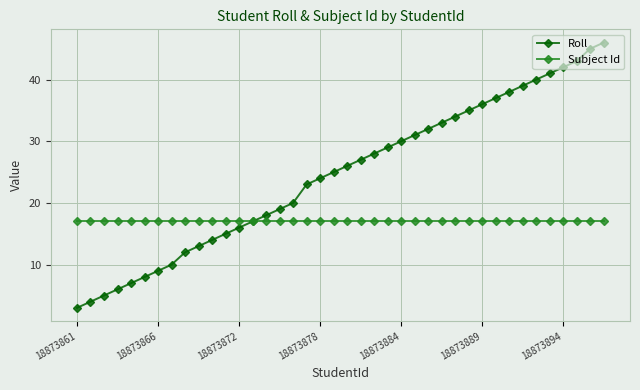

List the series in order of their overall mean, lowest first.

Subject Id, Roll